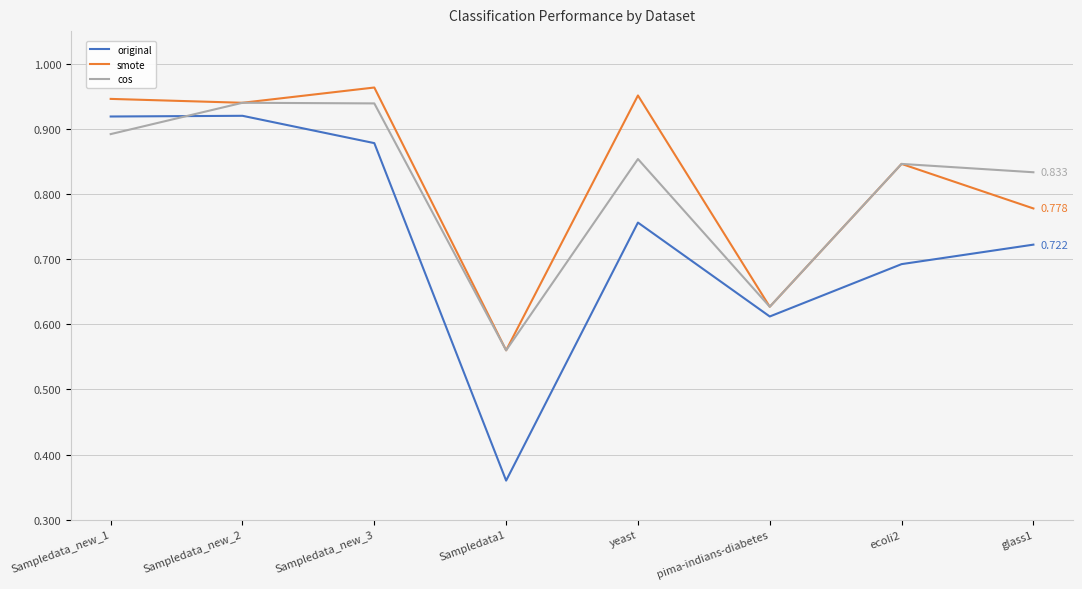

Which series has the widest spread of values?

original